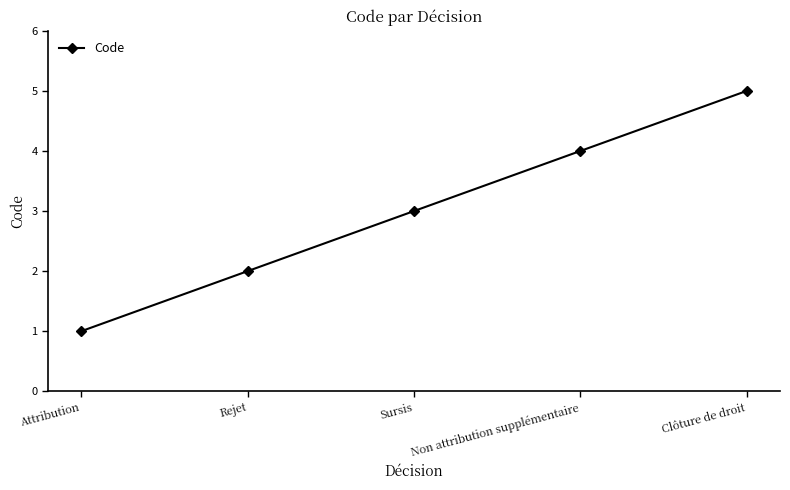

Where is the data nearest to the value 3?

Sursis